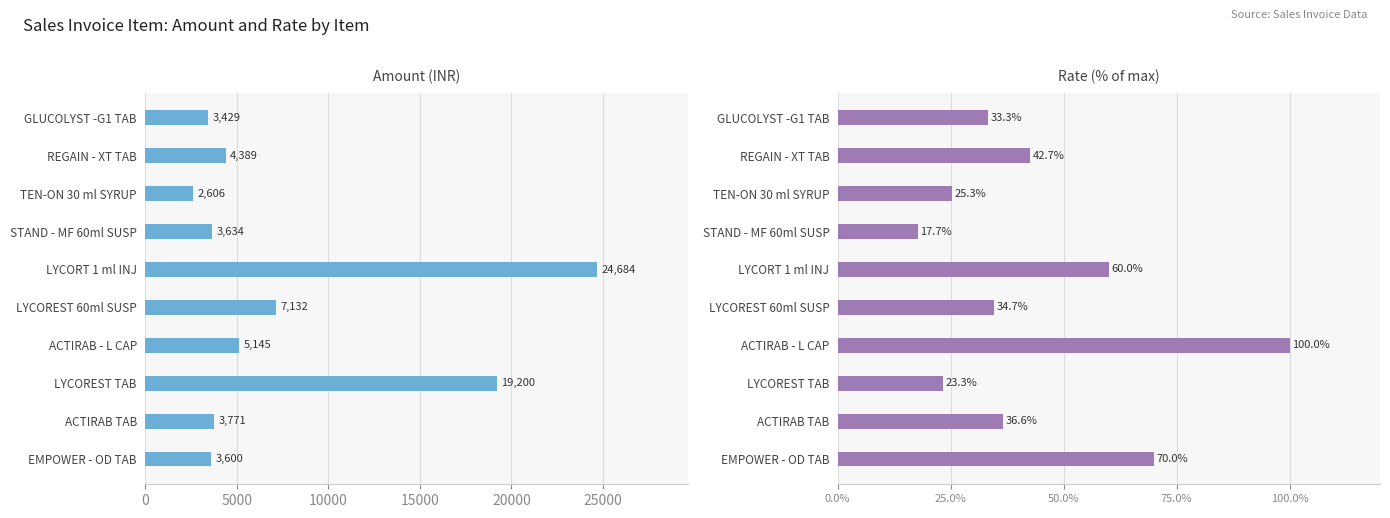

What is the greatest value displayed?

24684.0